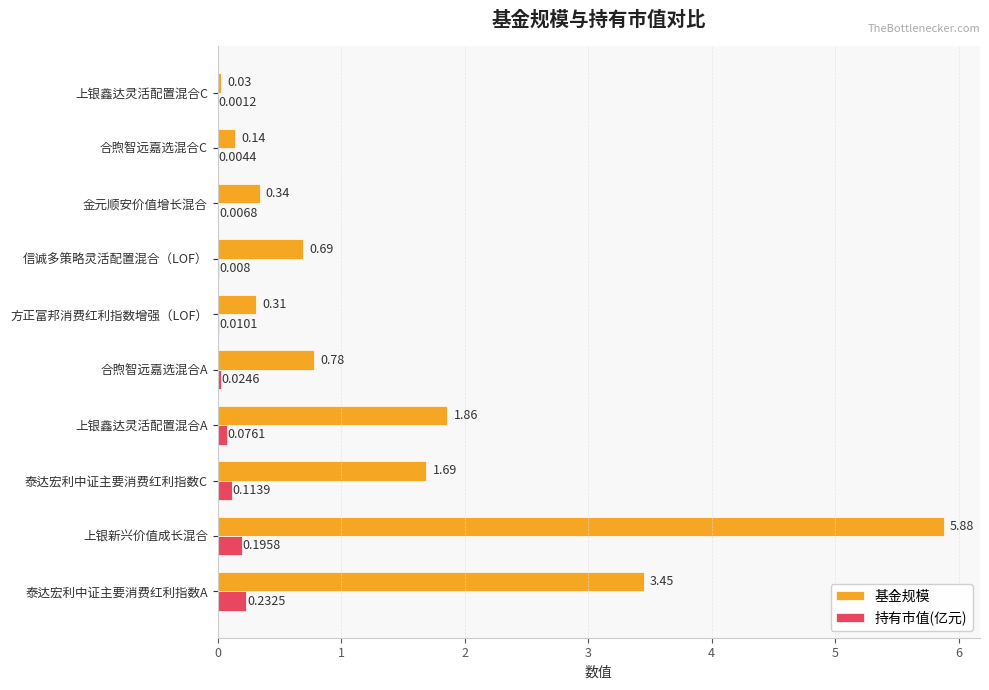

Between 泰达宏利中证主要消费红利指数A and 信诚多策略灵活配置混合（LOF）, which series saw the biggest shift?

基金规模